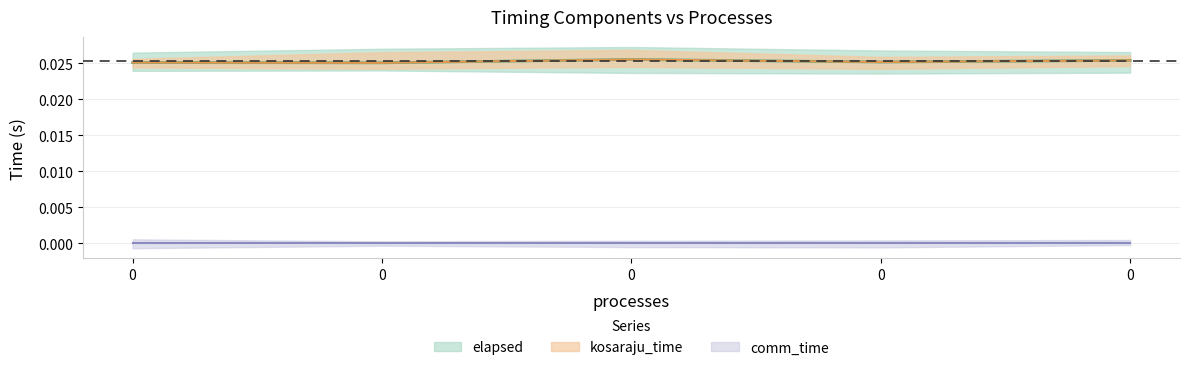

How many data points does each series have?

5